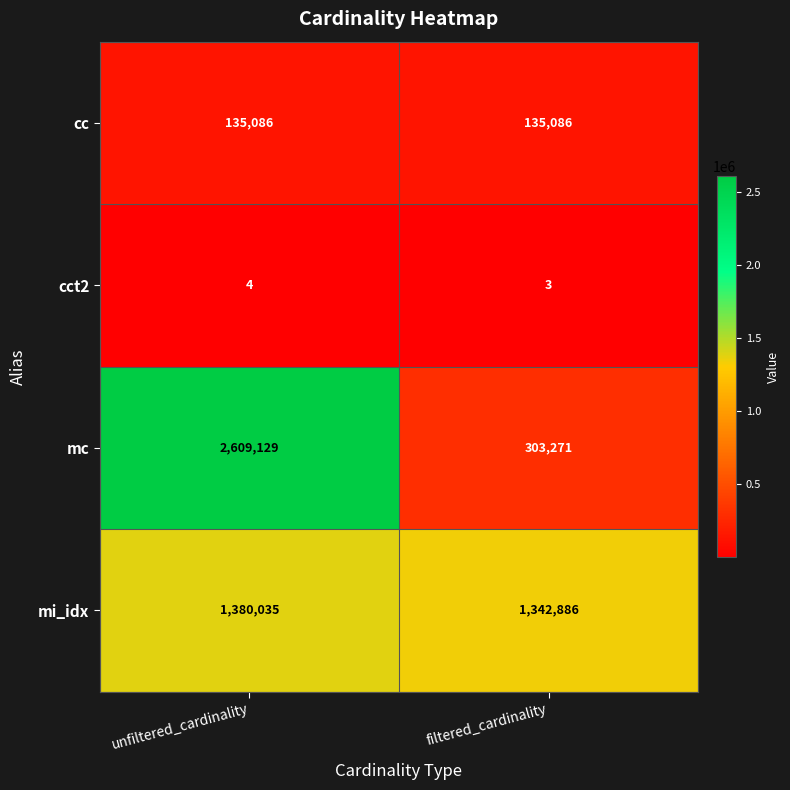

What is the difference between the mc values at filtered_cardinality and unfiltered_cardinality?

2305858